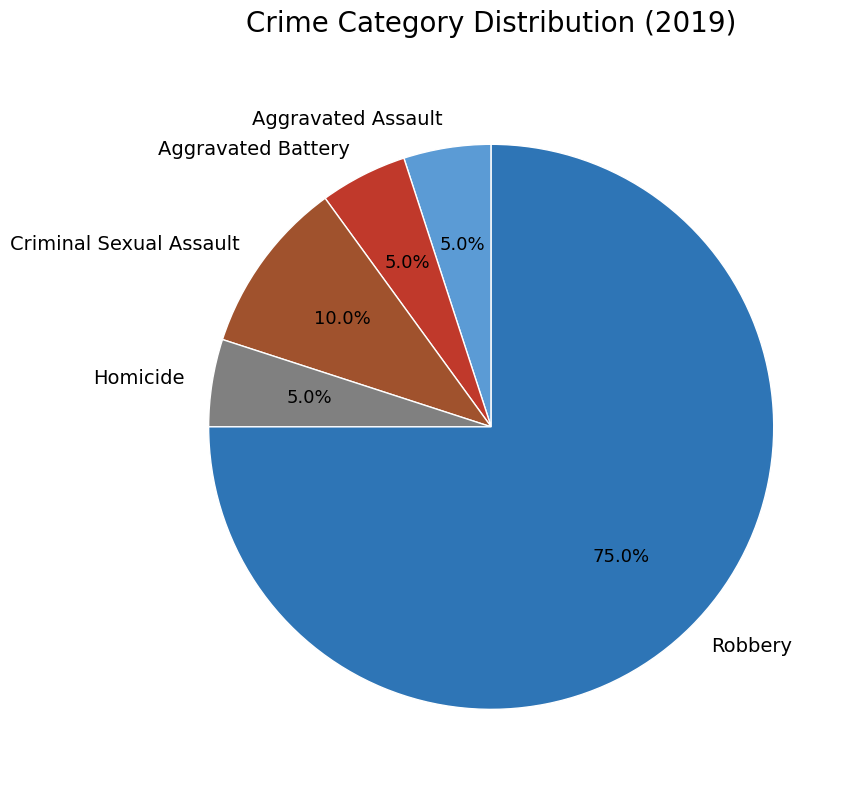

To the nearest percent, what portion does Robbery represent?

75%